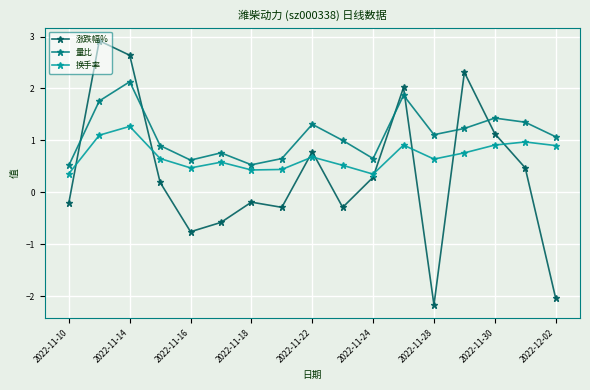

How many interior local valleys does the 换手率 series have?

4